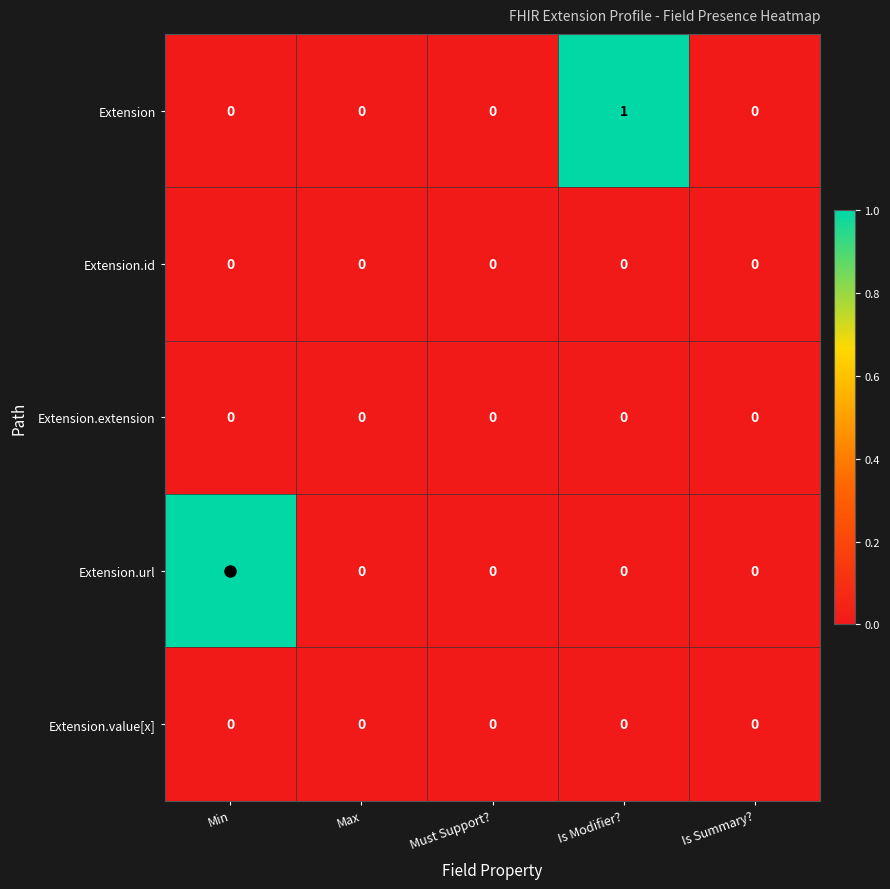

Which series changed the most between Must Support? and Is Modifier??

Extension